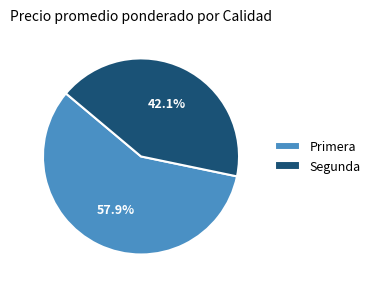

To the nearest percent, what portion does Primera represent?

58%